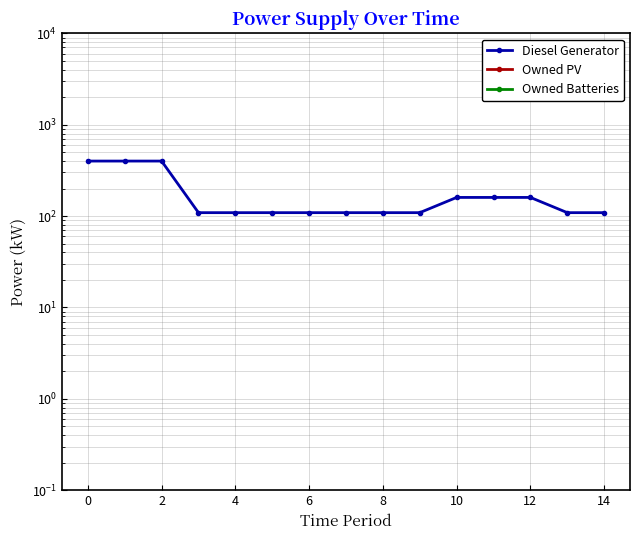

True or false: Owned PV and Owned Batteries intersect in this chart.

False